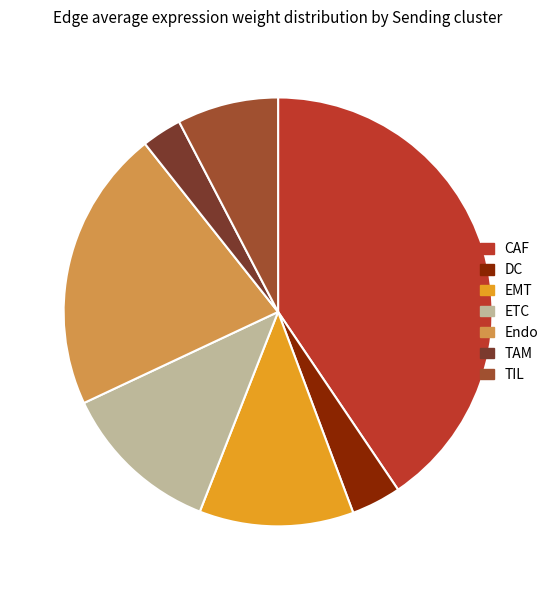

To the nearest percent, what is the average slice percentage?

14%